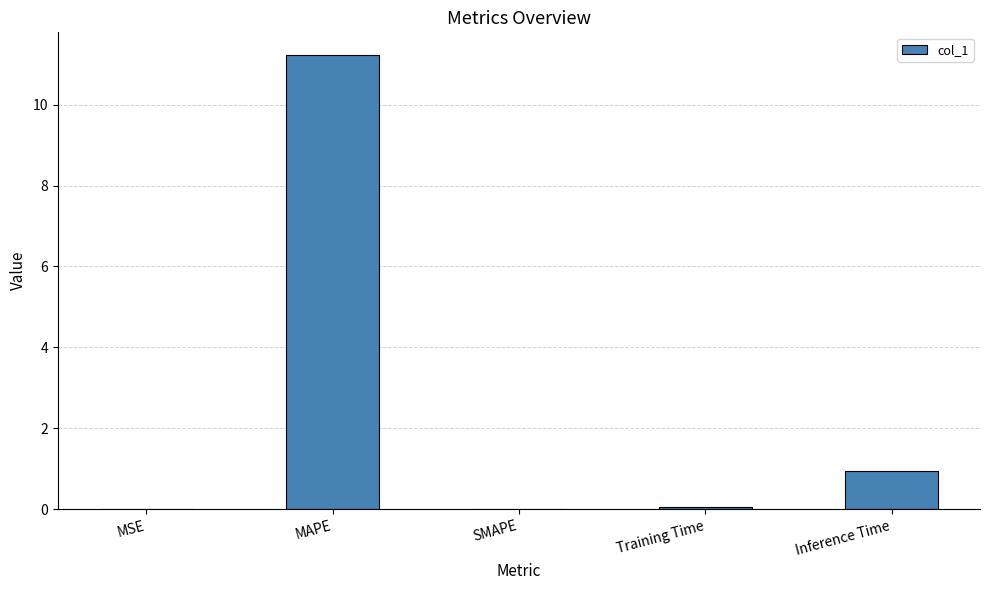

Which has a higher value, SMAPE or Inference Time?

Inference Time